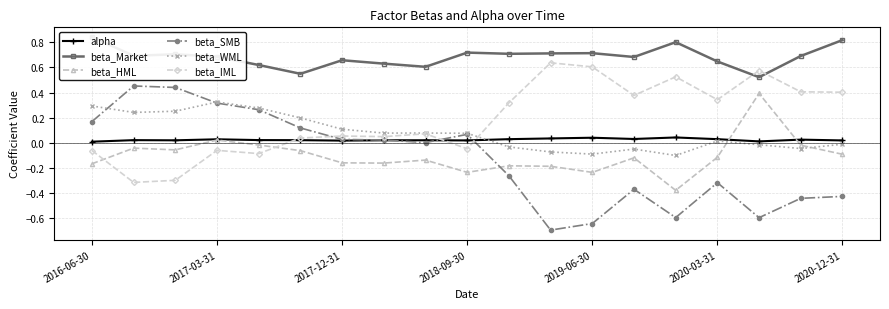

How many values in the beta_IML series exceed 0?

13